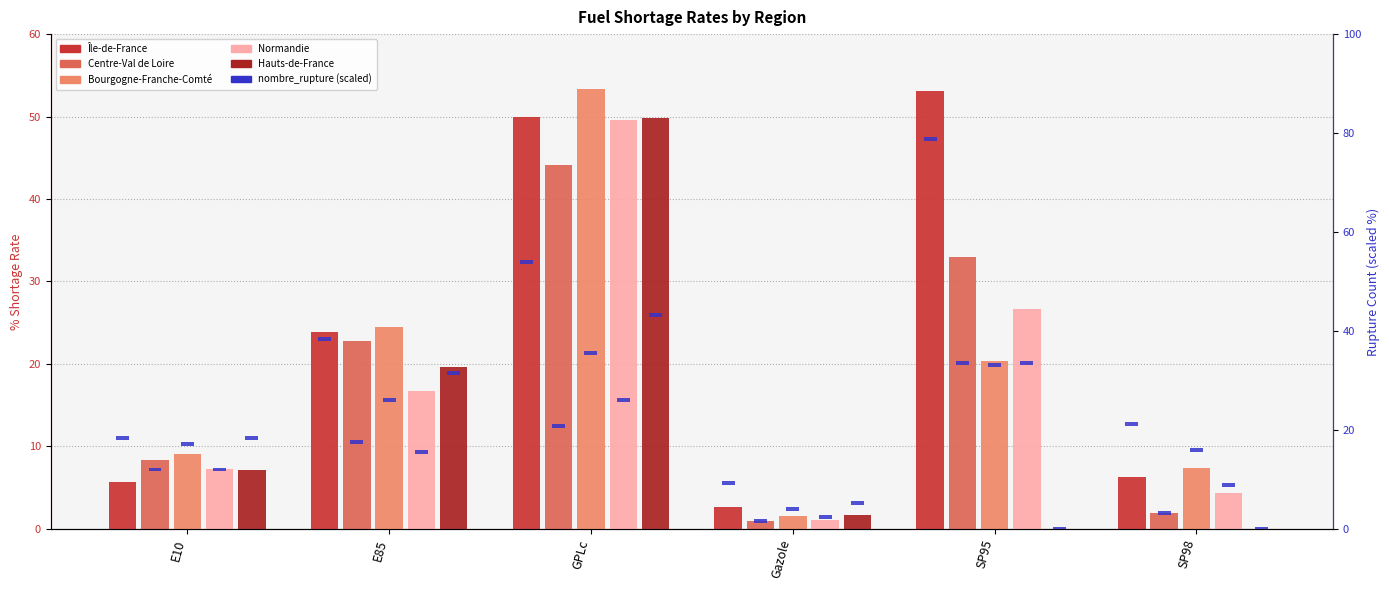

Reading left to right, what are all the values shown in this chart?

Île-de-France: E10=5.7	E85=23.8	GPLc=50.0	Gazole=2.6	SP95=53.1	SP98=6.3
Centre-Val de Loire: E10=8.4	E85=22.8	GPLc=44.1	Gazole=0.9	SP95=32.9	SP98=1.9
Bourgogne-Franche-Comté: E10=9.1	E85=24.5	GPLc=53.3	Gazole=1.5	SP95=20.3	SP98=7.3
Normandie: E10=7.2	E85=16.7	GPLc=49.6	Gazole=1.1	SP95=26.7	SP98=4.4
Hauts-de-France: E10=7.2	E85=19.6	GPLc=49.8	Gazole=1.6	SP95=0.0	SP98=0.0